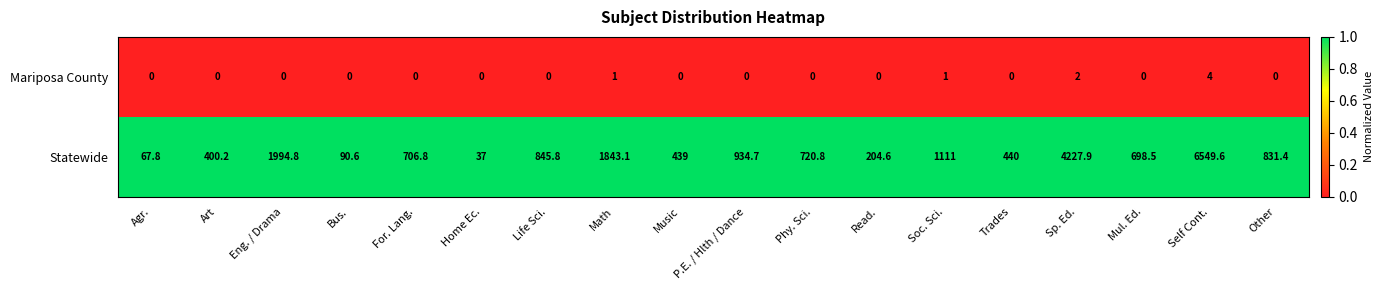

Which series has the largest total across all categories?

Statewide